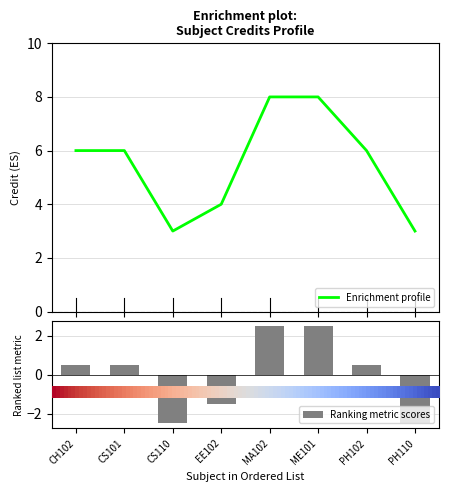

What is the sum of all values?

44